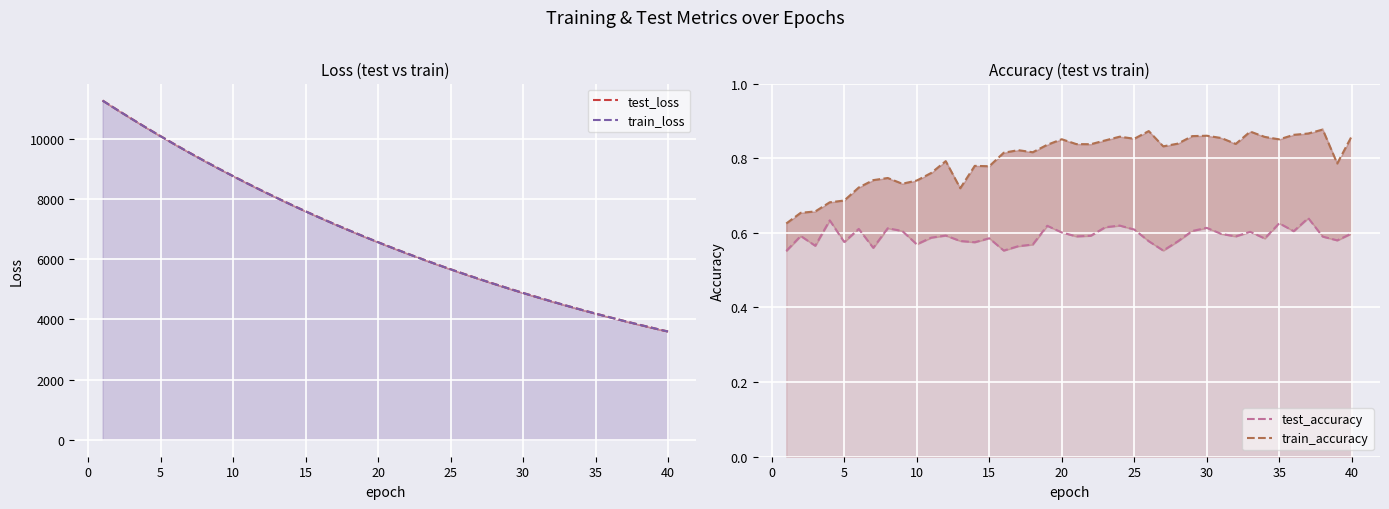

The value of test_accuracy at 20 is 0.6. True or false?

True